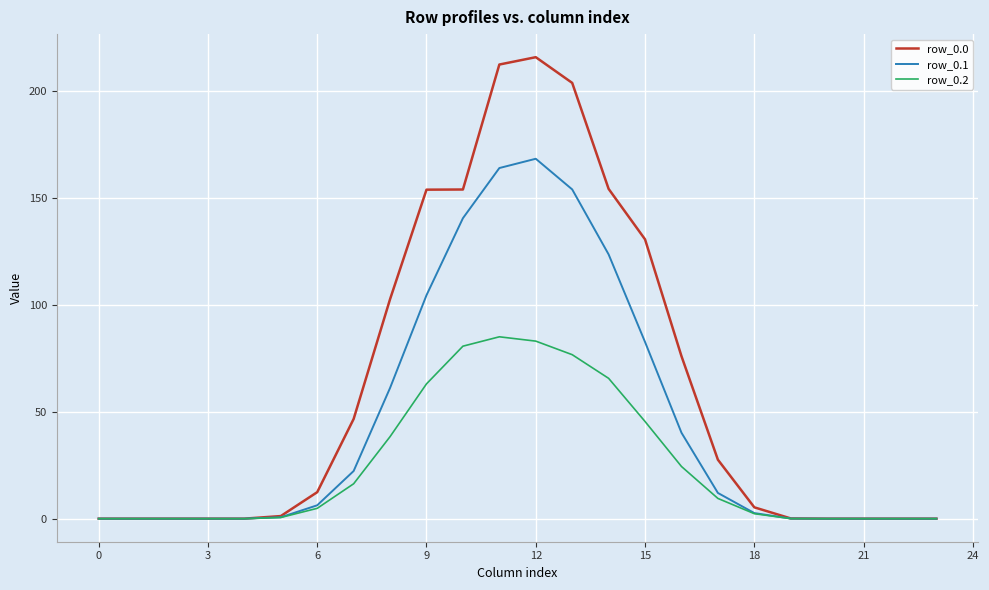

What is the greatest value displayed?

215.9